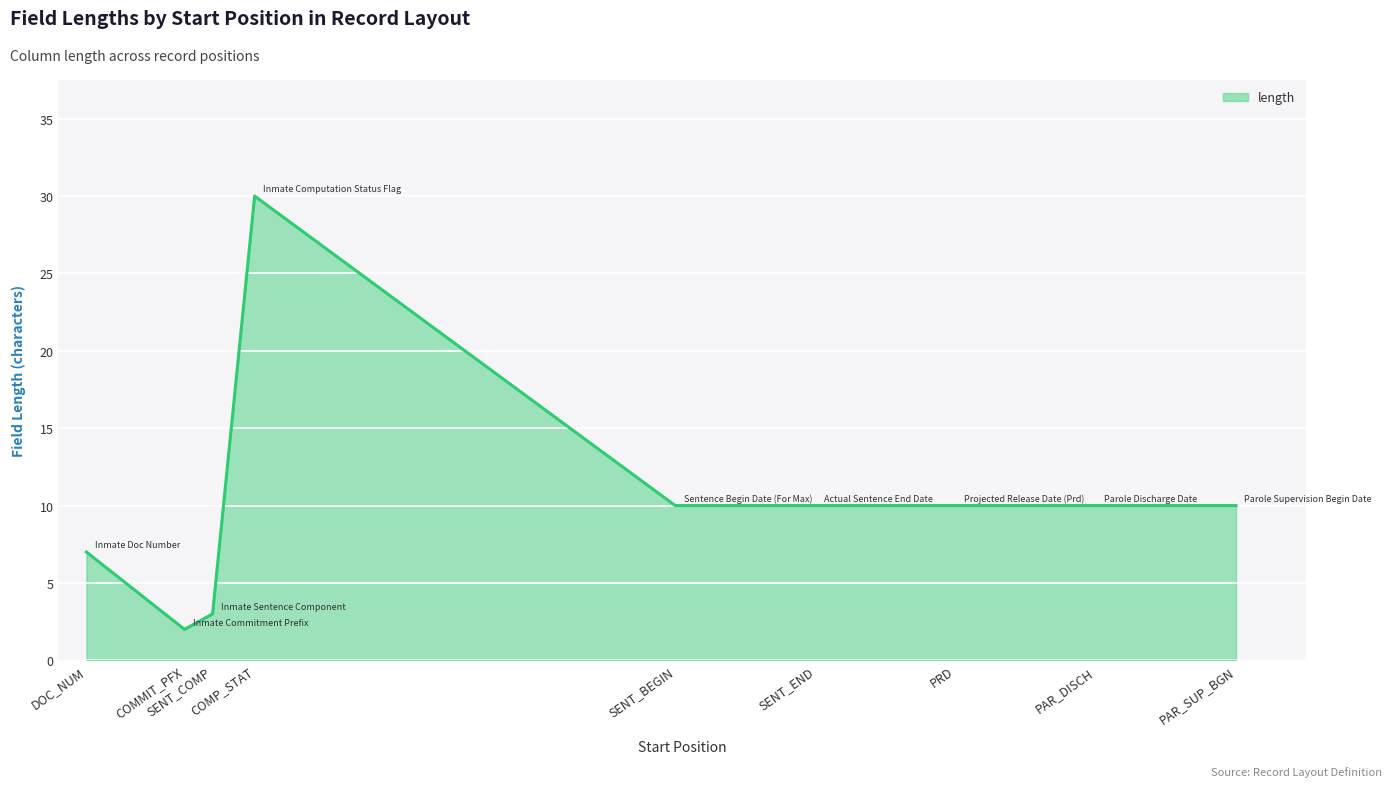

What is the greatest value displayed?

30